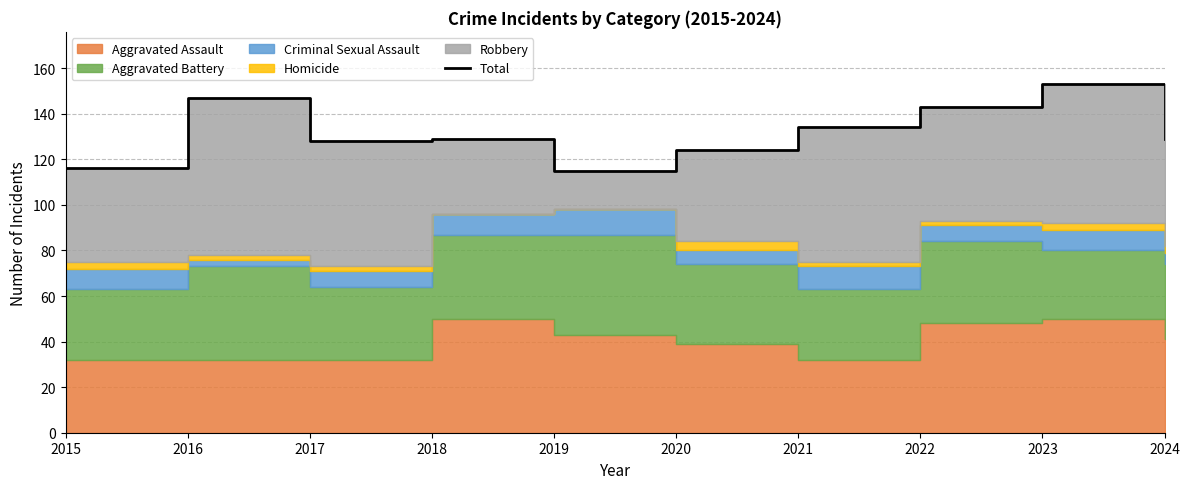

Count the number of categories in the chart.

10